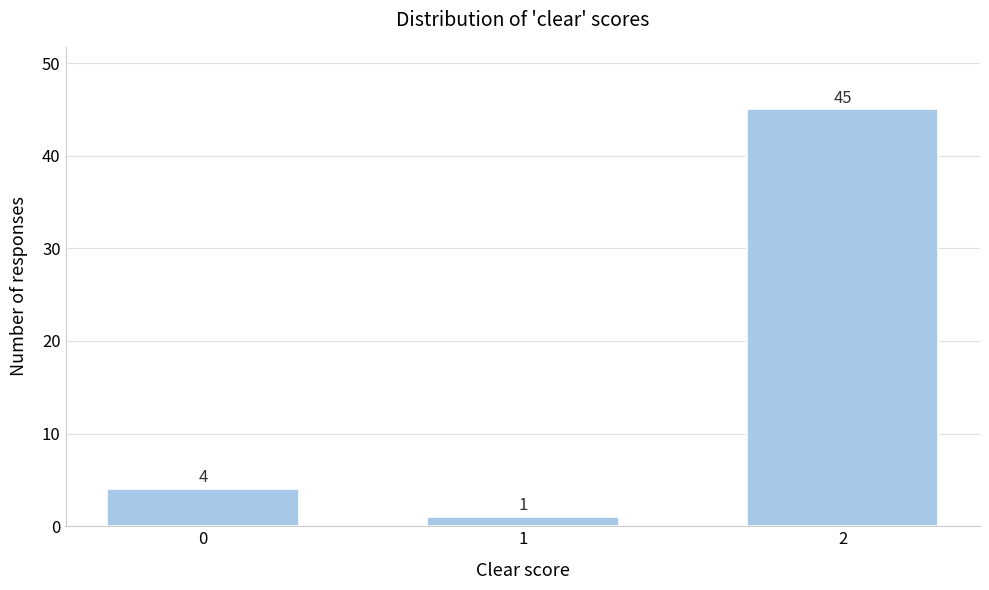

Reading left to right, transcribe all the data shown in this chart.

4	1	45